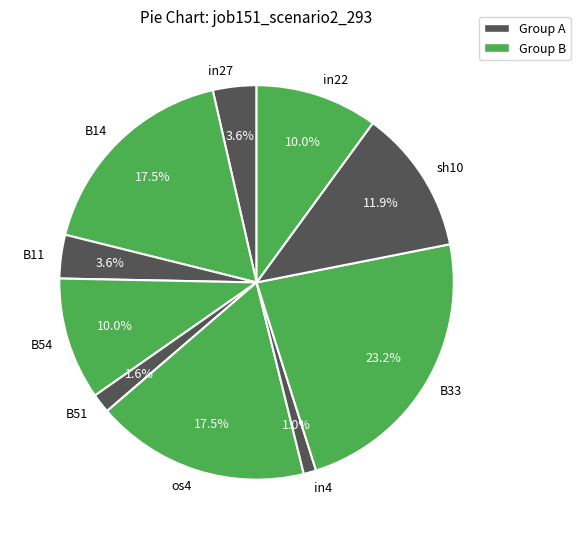

What percentage is NOT represented by B14?

82.5%